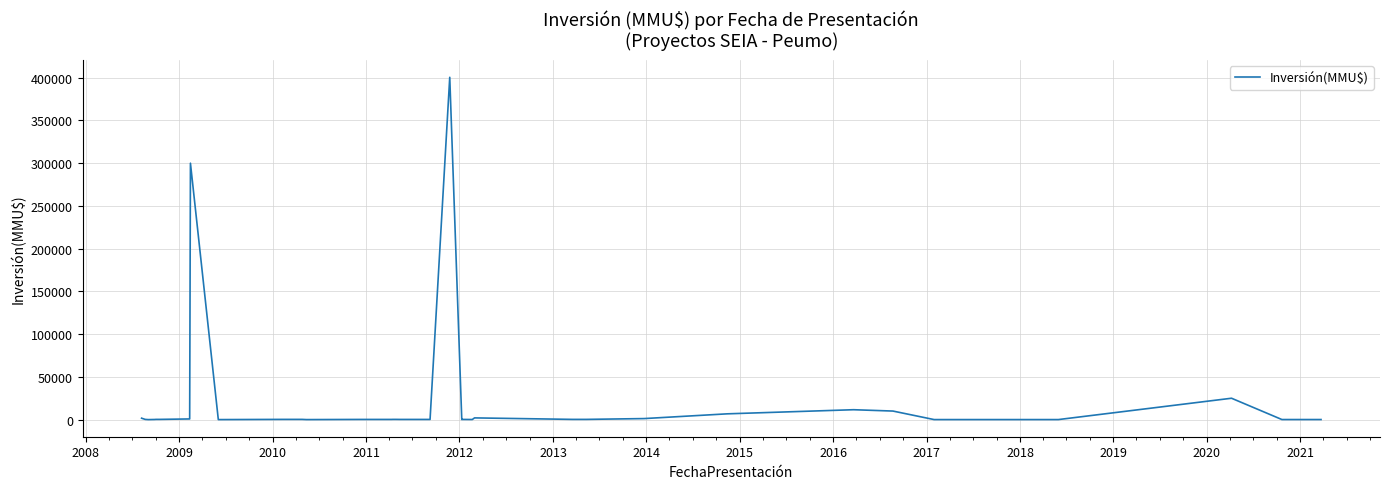

How many distinct data groups are displayed?

1